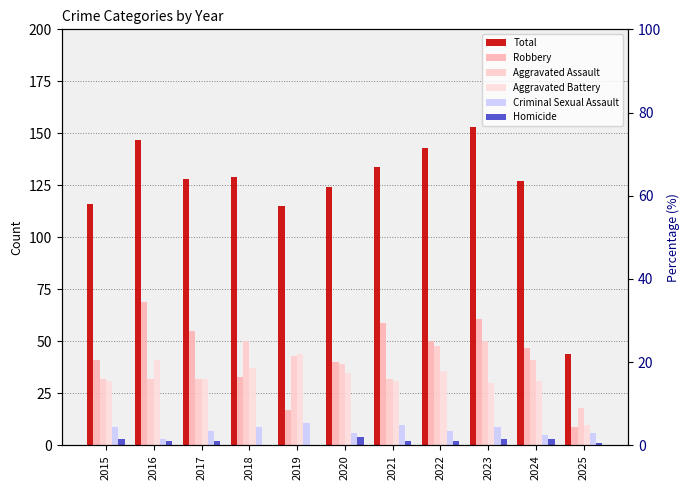

How many bars are there in each group?

6